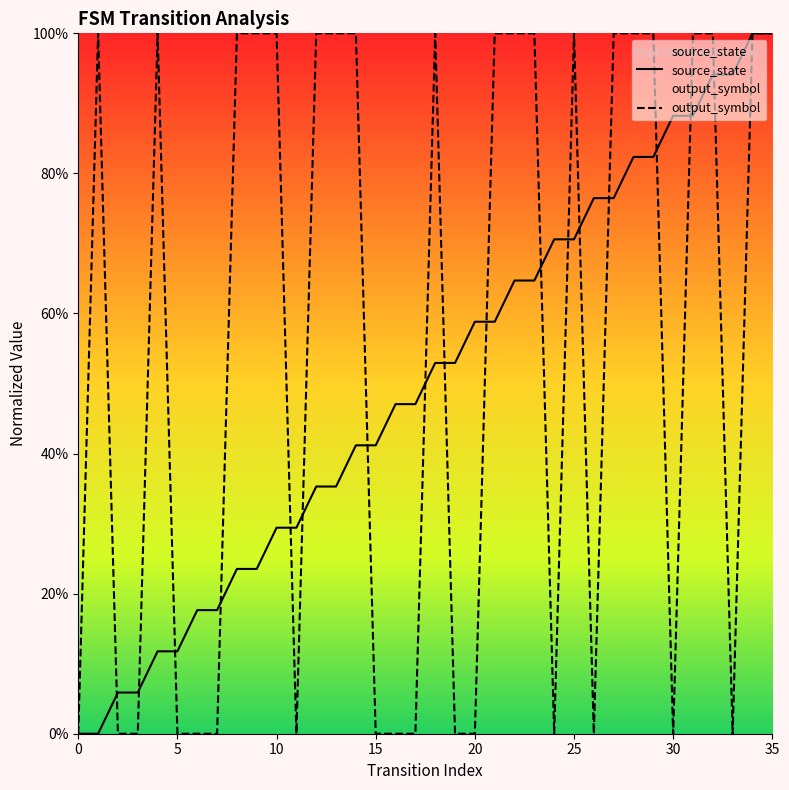

How many categories are shown in the chart?

36